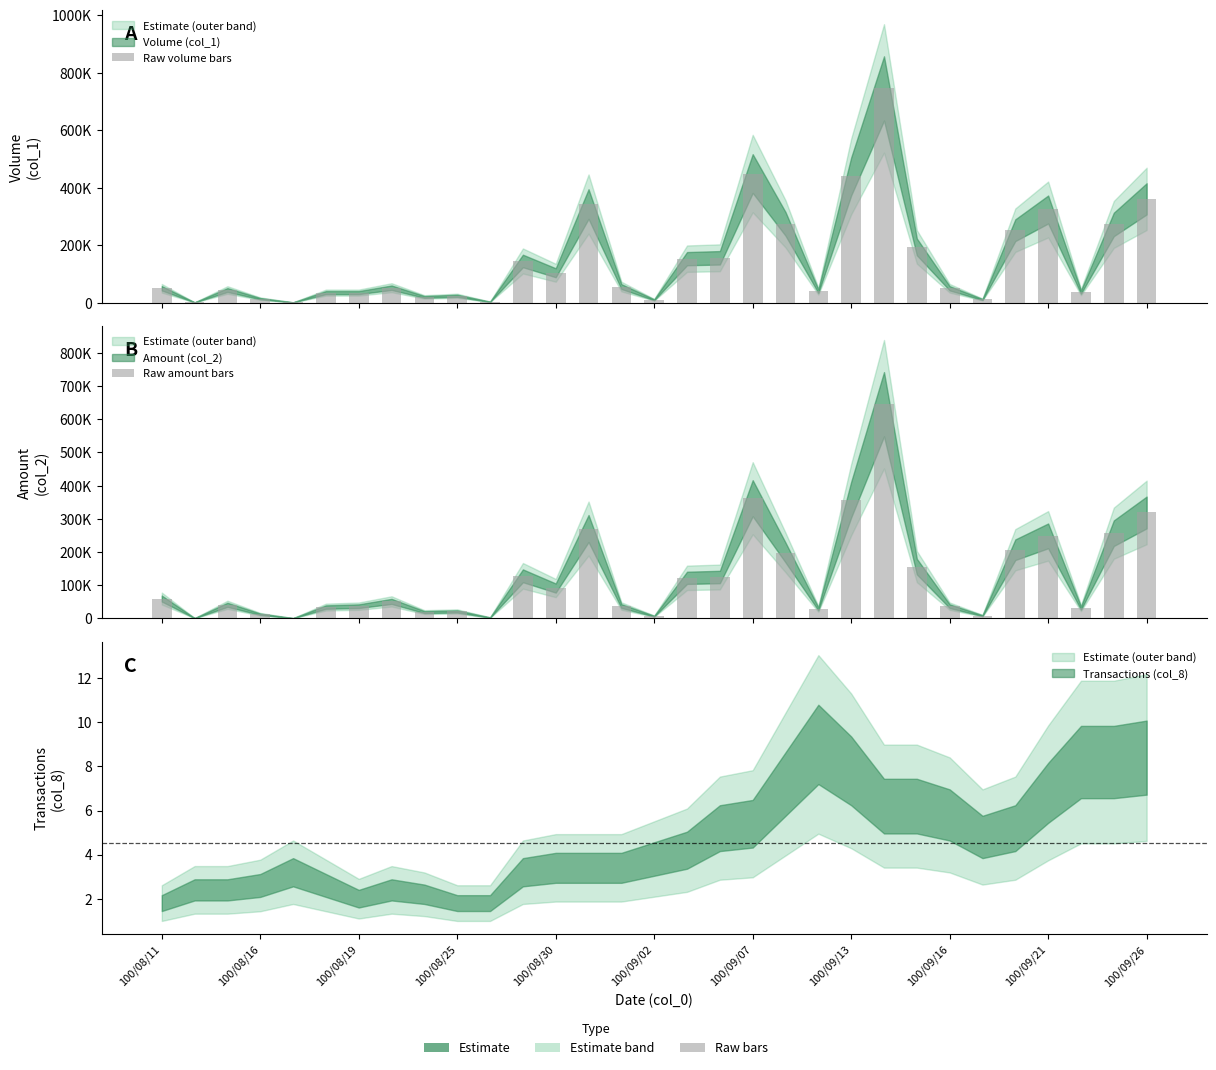

Rank the series by their average value, from lowest to highest.

Raw amount bars, Raw volume bars